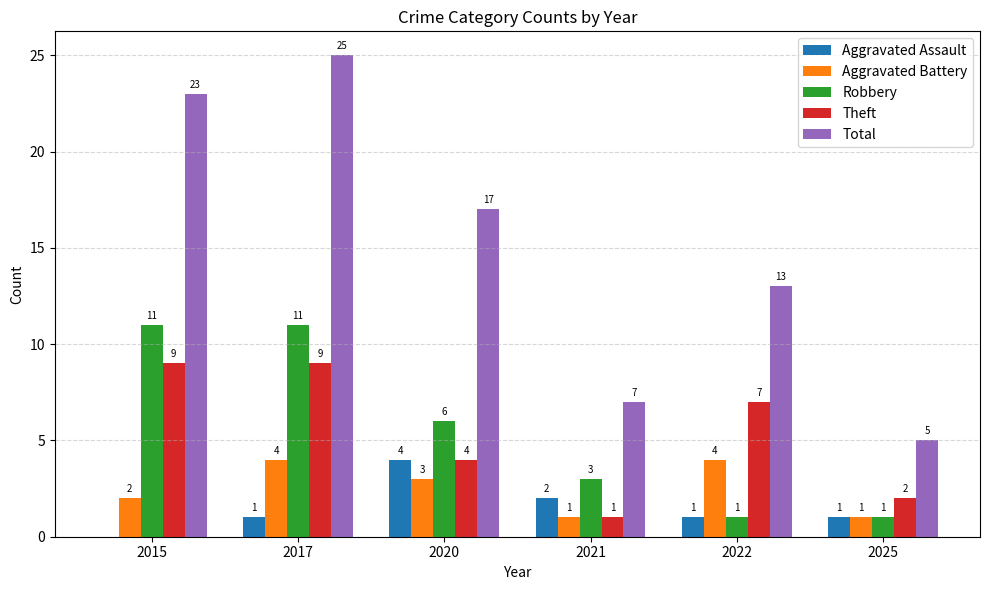

At which category is the sum across all series the highest?

2017